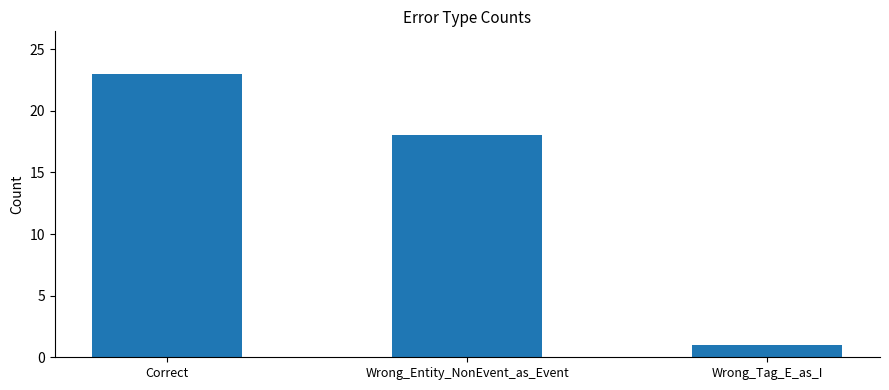

Approximately how many times larger is the value at Correct compared to Wrong_Tag_E_as_I?

23.0